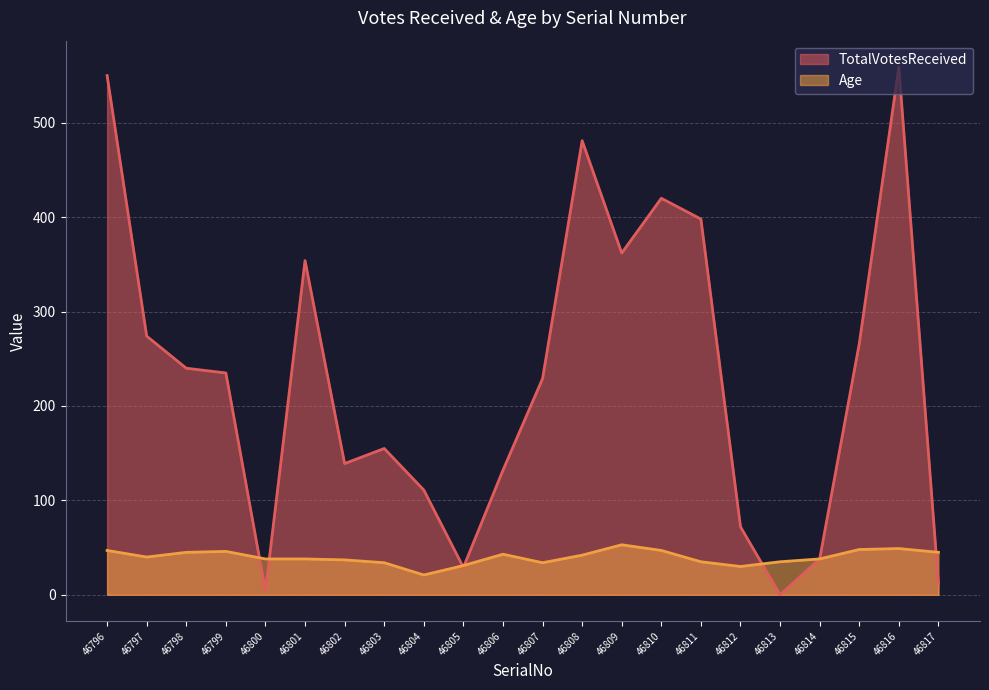

How many lines are shown in the chart?

2